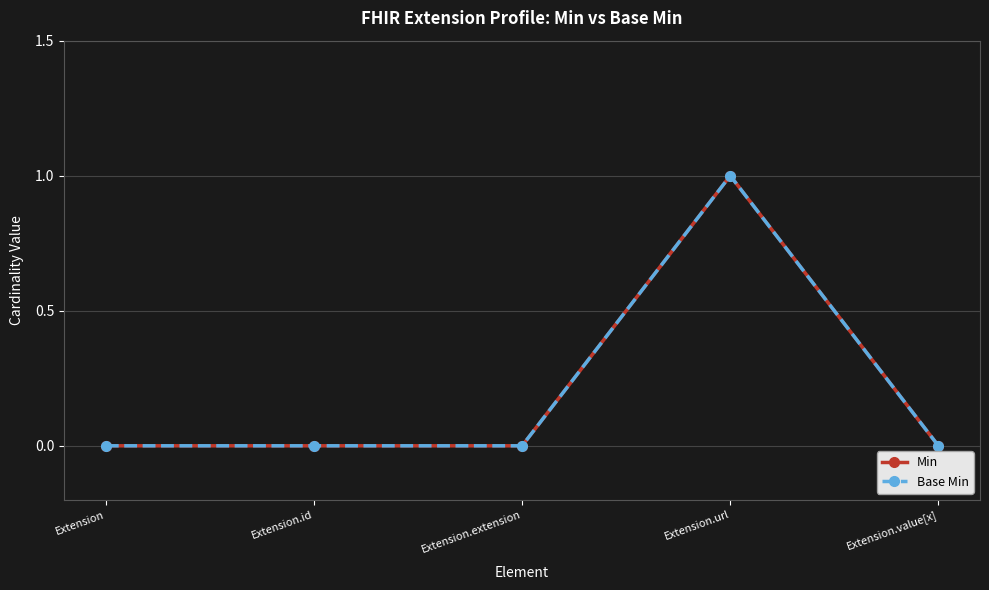

True or false: Base Min and Min cross at least once.

False